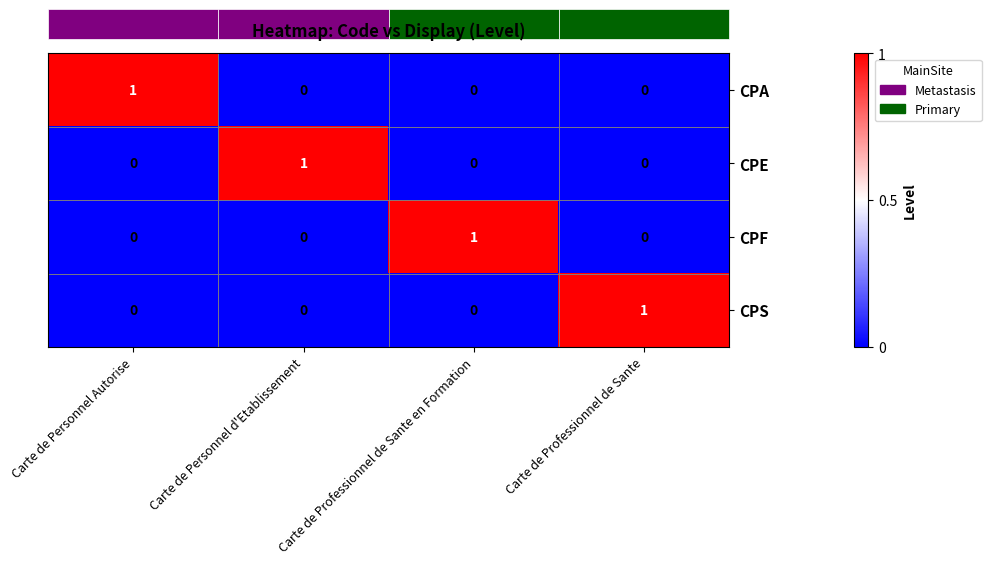

The value of CPF at Carte de Personnel d'Etablissement is 0. True or false?

True